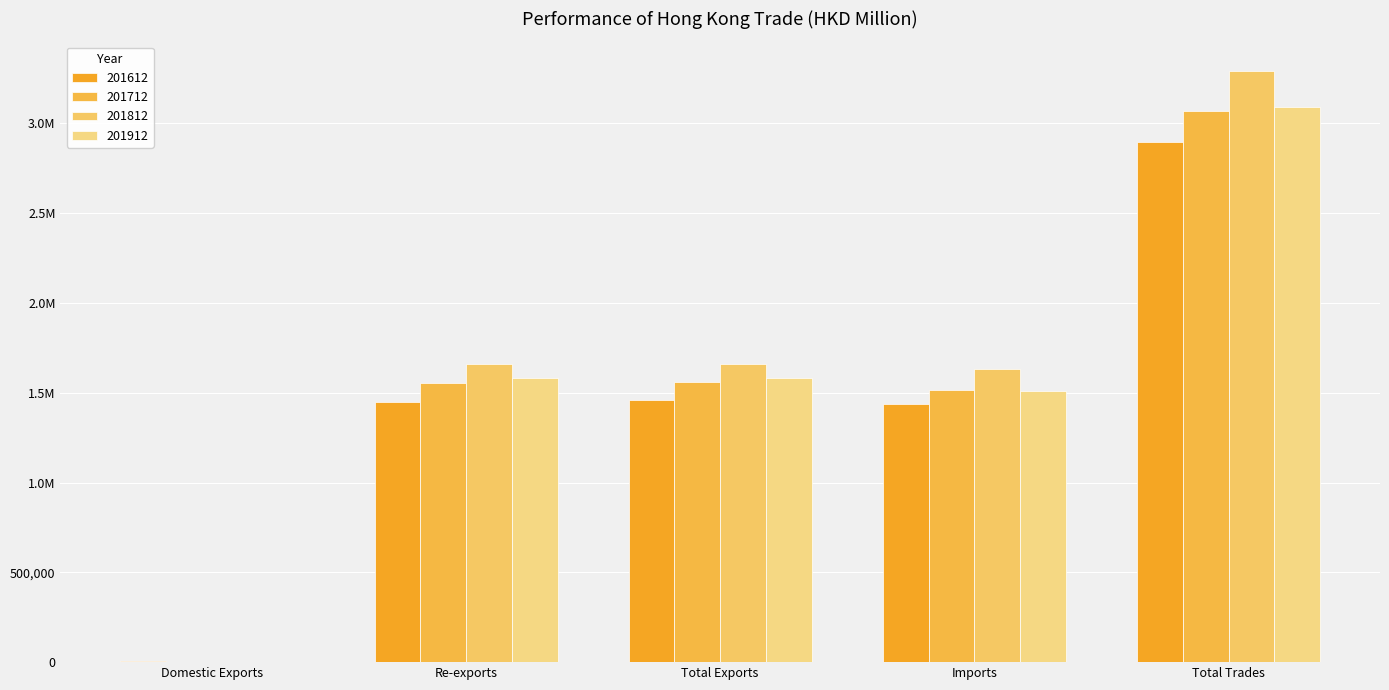

Read the 201812 value at Total Trades.

3291512.1